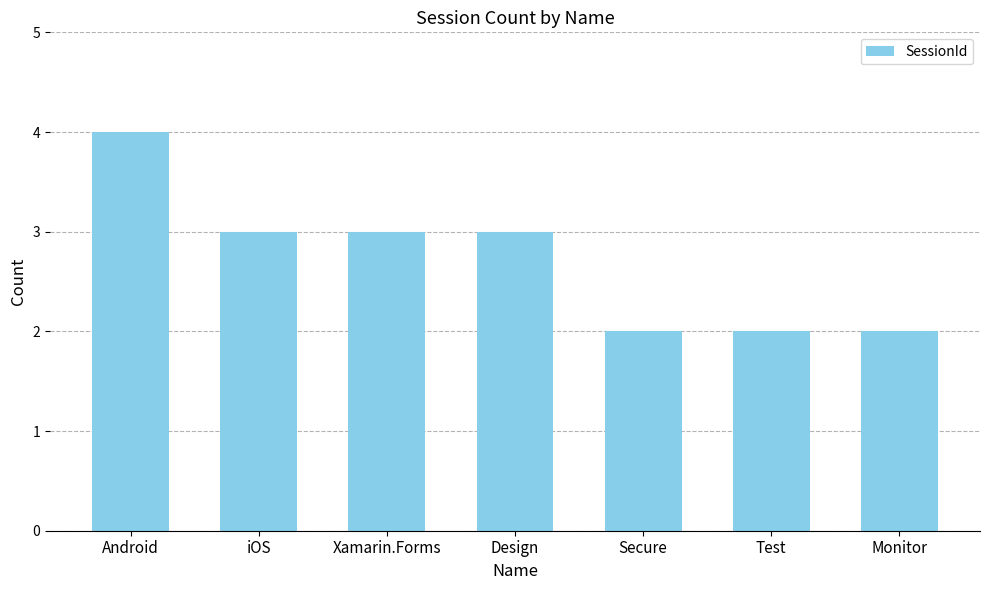

True or false: the data shows 5 at Design.

False